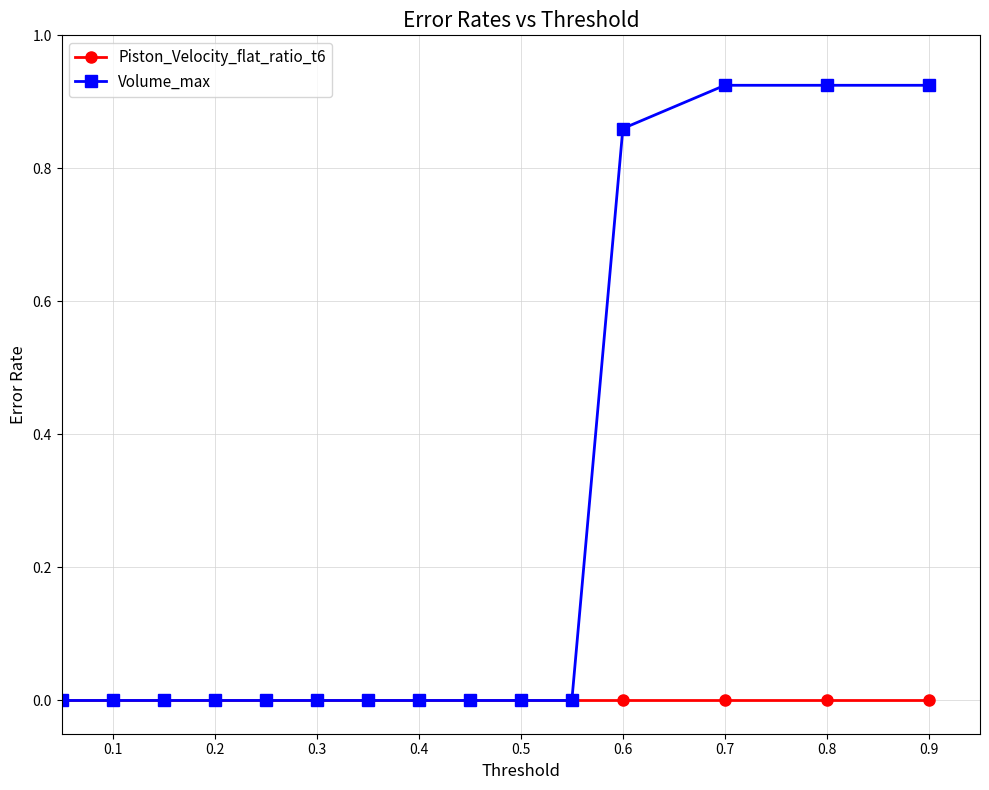

Rank the series by their maximum value, from lowest to highest.

Piston_Velocity_flat_ratio_t6, Volume_max